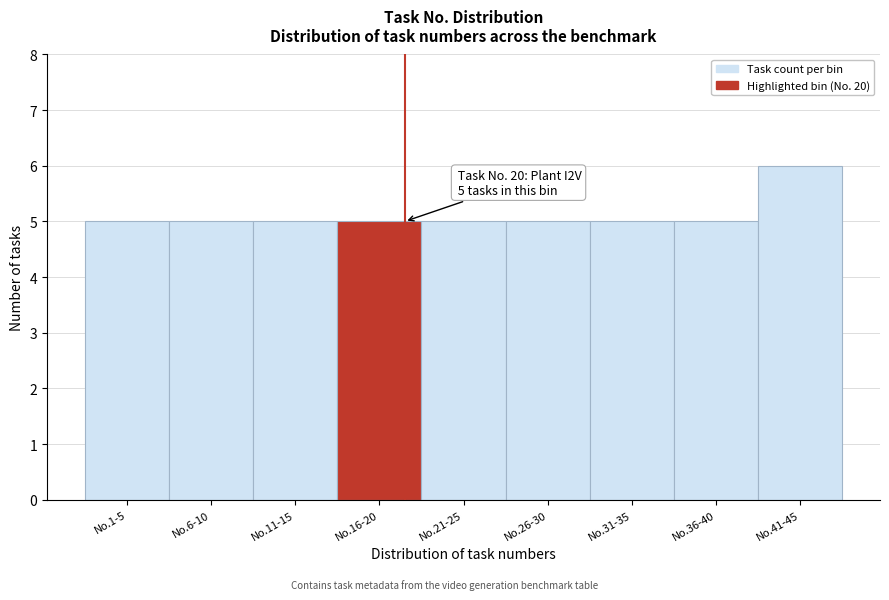

Reading left to right, extract all data points from this chart.

5	5	5	5	5	5	5	5	6